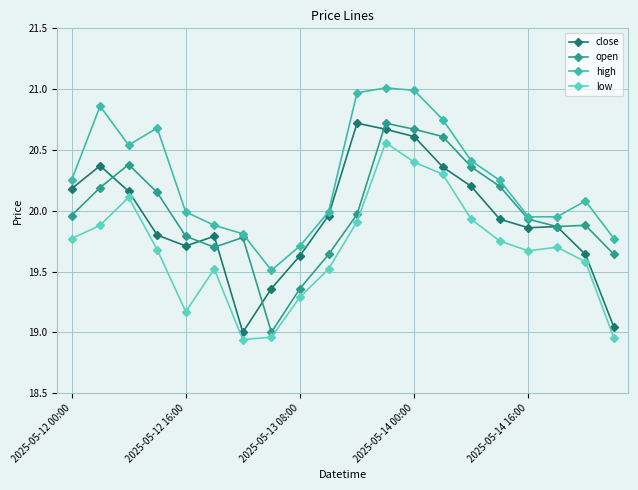

How many distinct data groups are displayed?

4